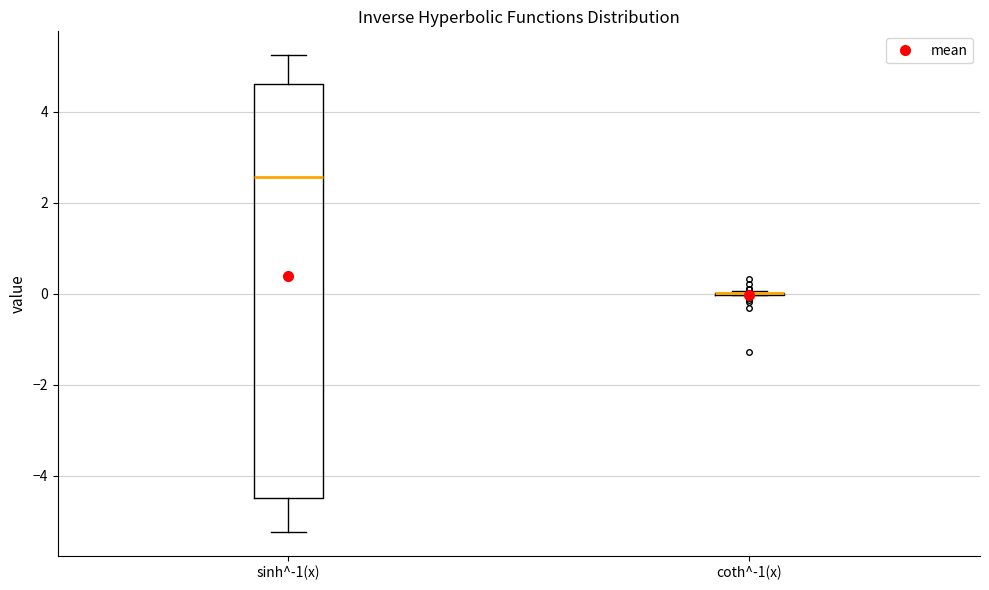

Comparing the boxes themselves (not the whiskers), which one is the tallest?

sinh^-1(x)